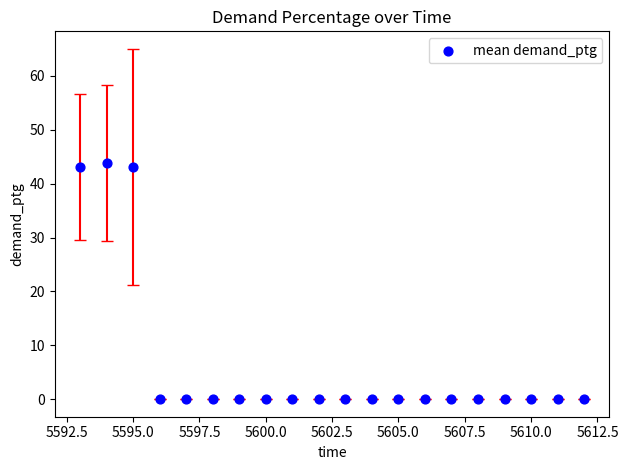

What is the range of X values (max minus min)?

19.0